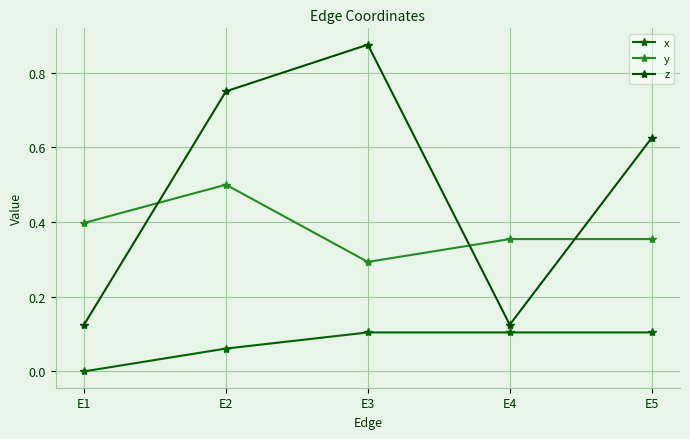

The x series shows 0.0 at E4. True or false?

False